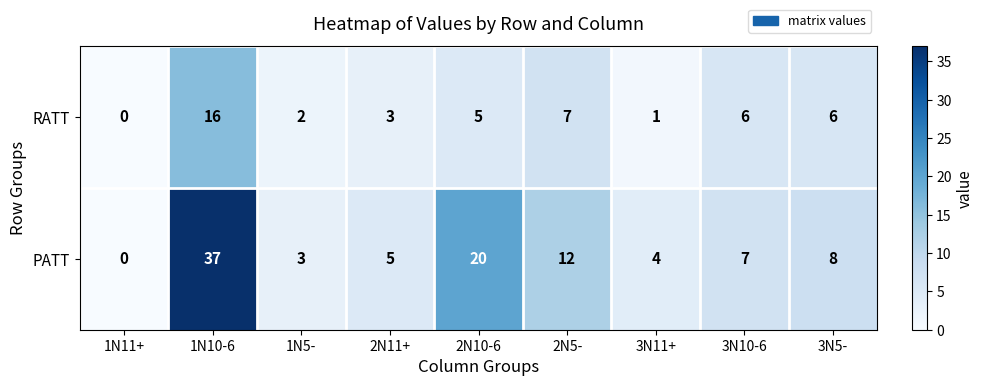

The RATT series shows 6 at 3N10-6. True or false?

True